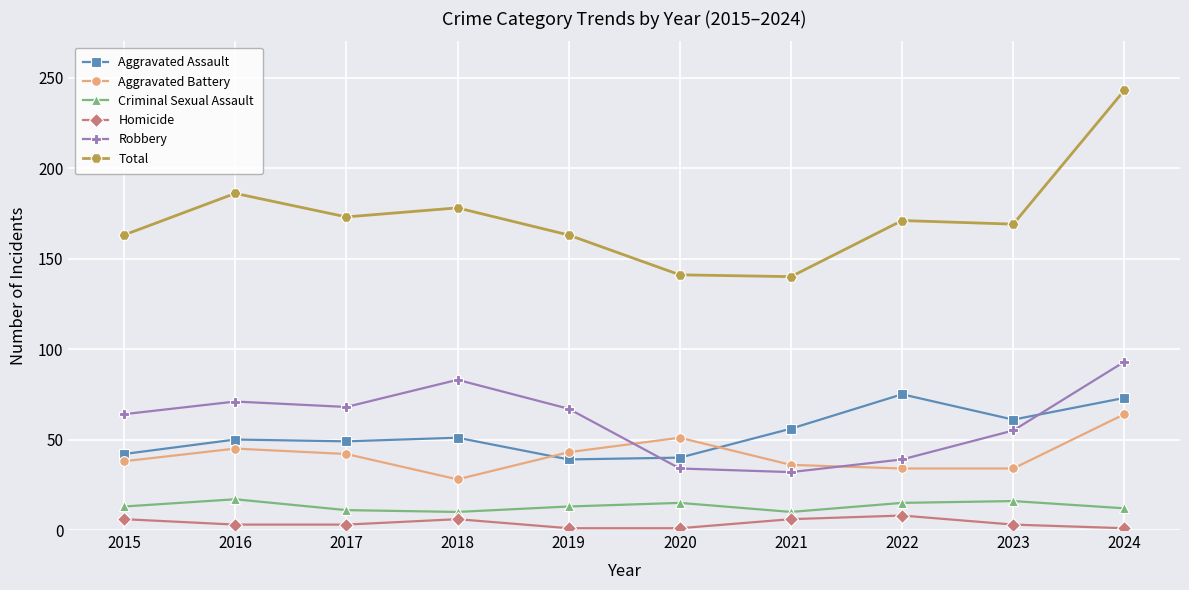

What is the difference between the Total values at 2024 and 2016?

57